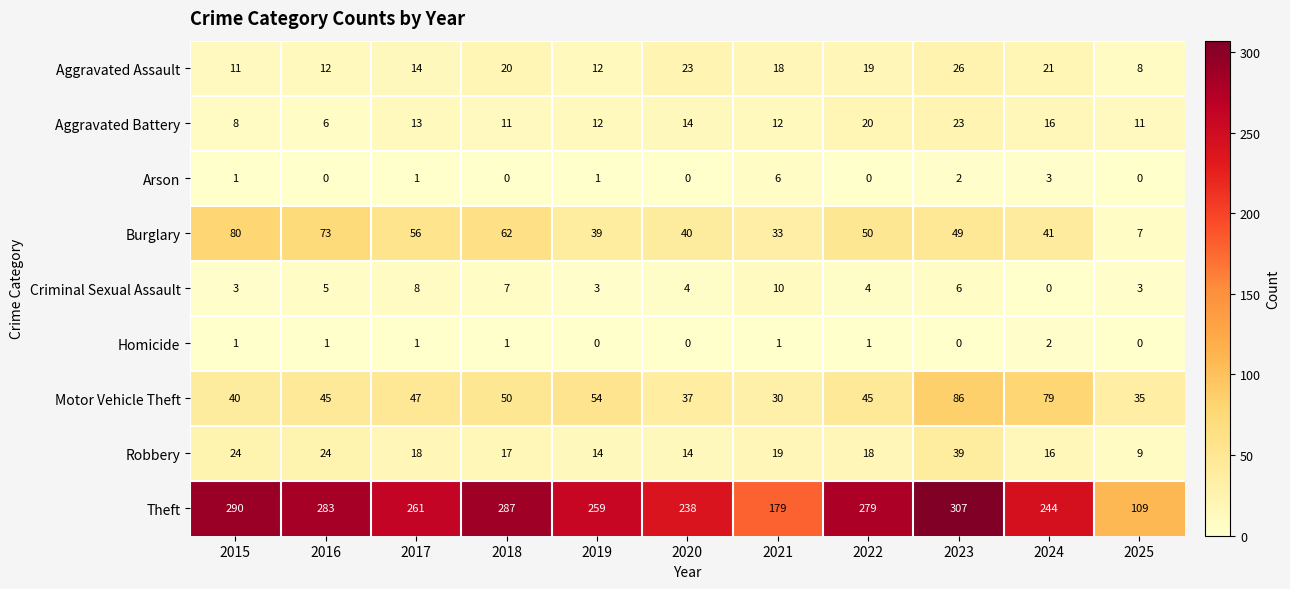

At 2018, list the series in order from largest to smallest.

Theft, Burglary, Motor Vehicle Theft, Aggravated Assault, Robbery, Aggravated Battery, Criminal Sexual Assault, Homicide, Arson